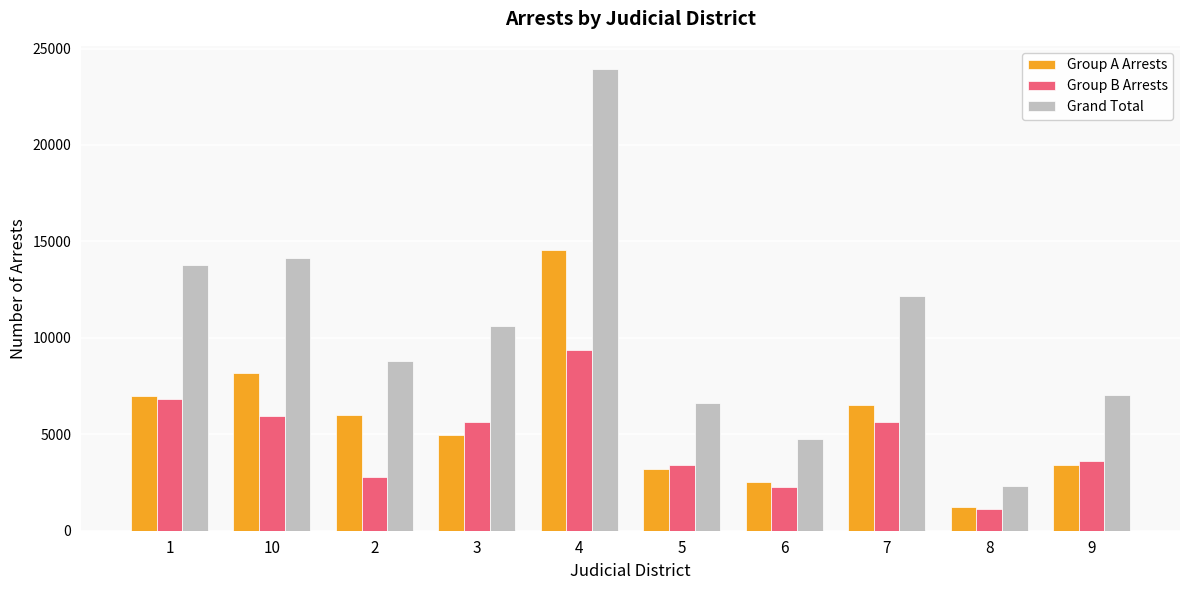

What is the value of the Group A Arrests bar at the 8th from the left?

6535